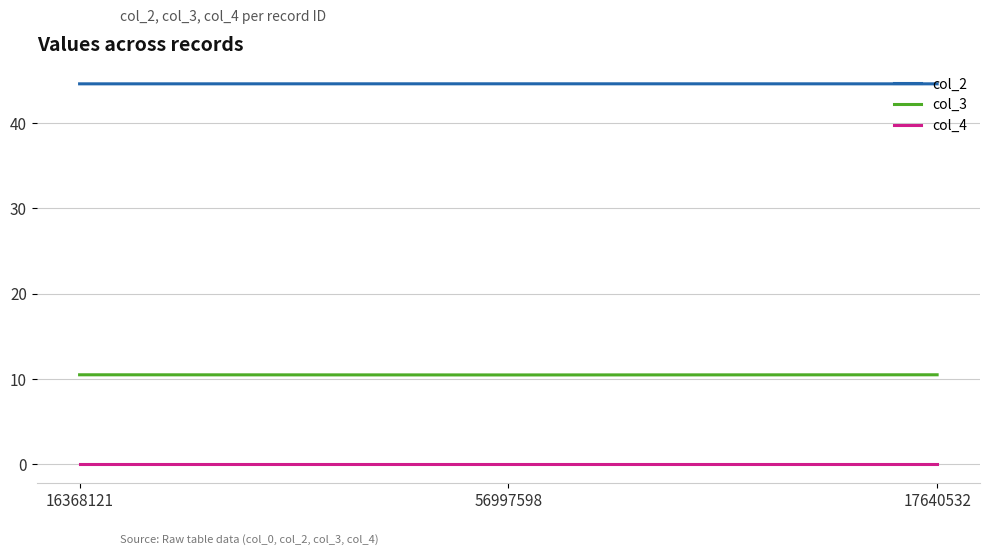

What is the minimum value for col_2?

44.6